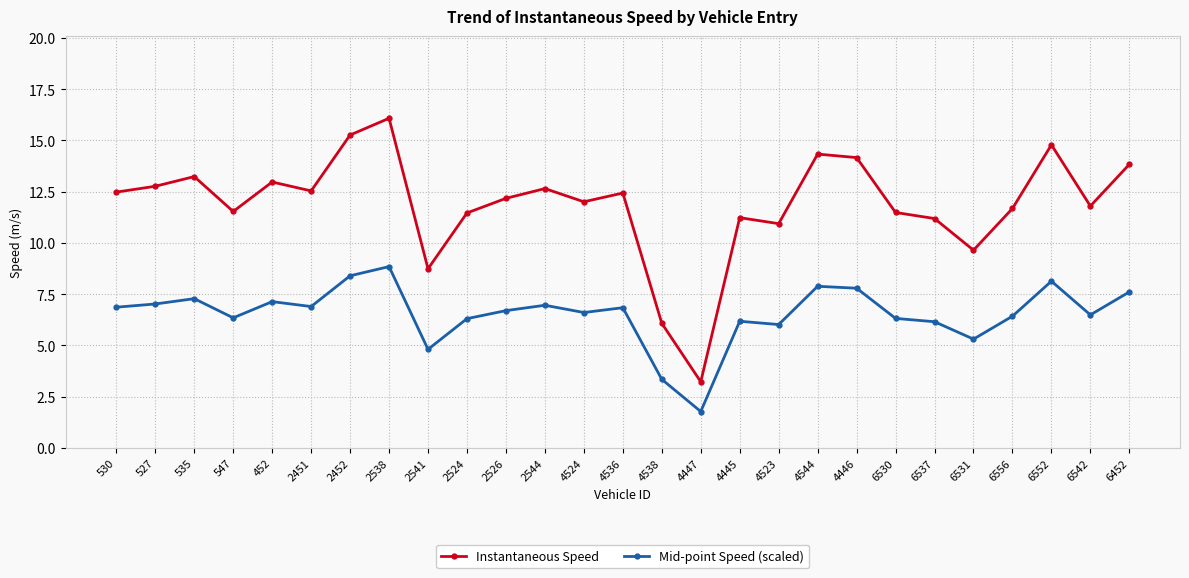

What is the label of the 27th point from the right?

530